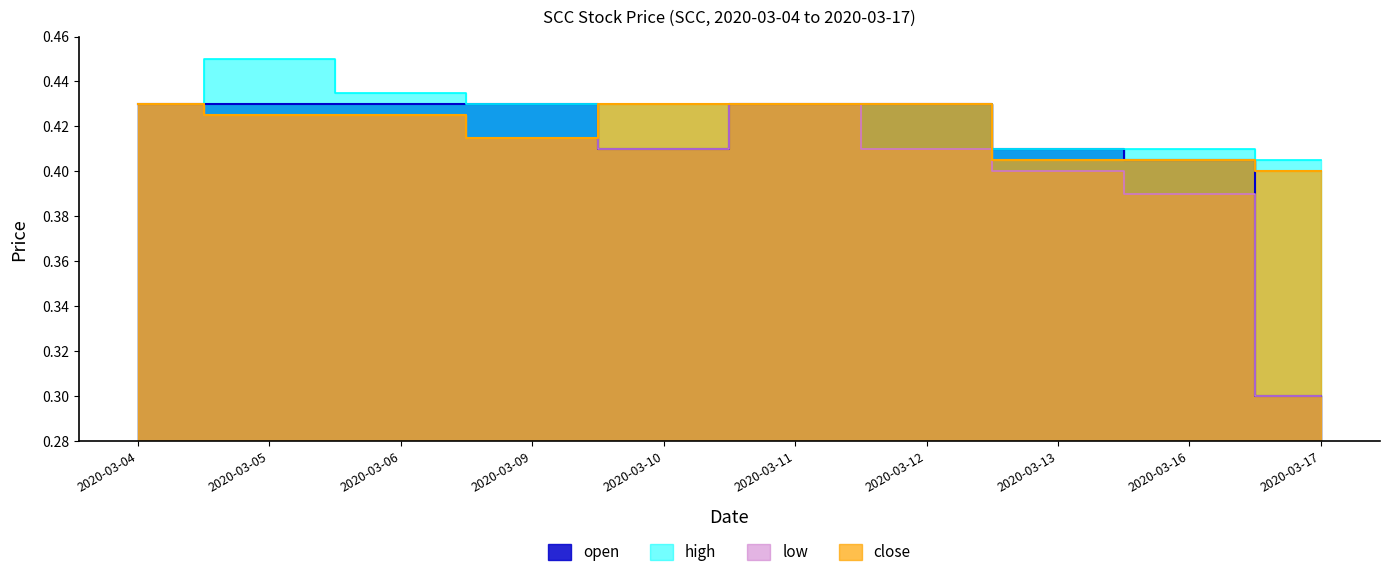

How many distinct data groups are displayed?

4